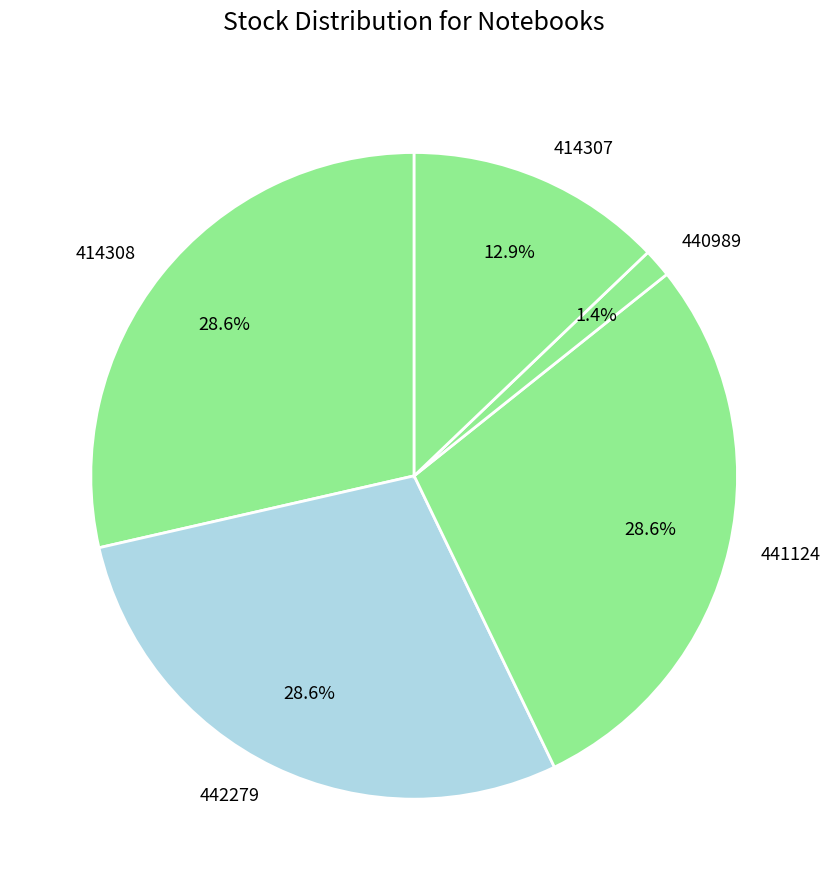

To the nearest percent, what is the combined percentage of 441124 and 414308?

57%